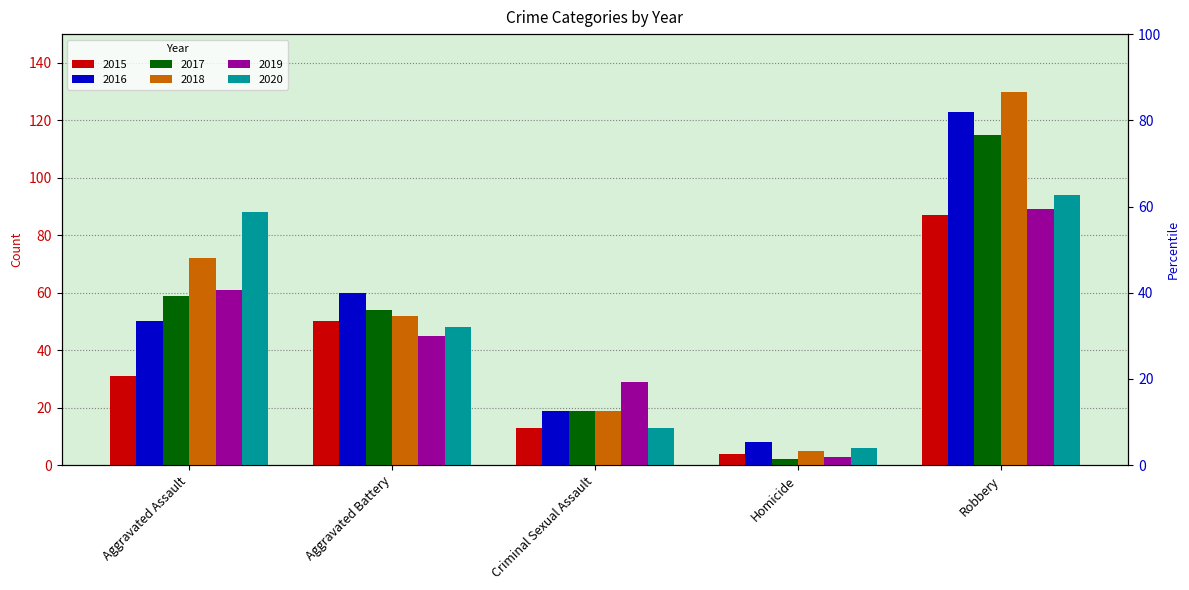

What is the label of the 4th bar from the left?

Homicide